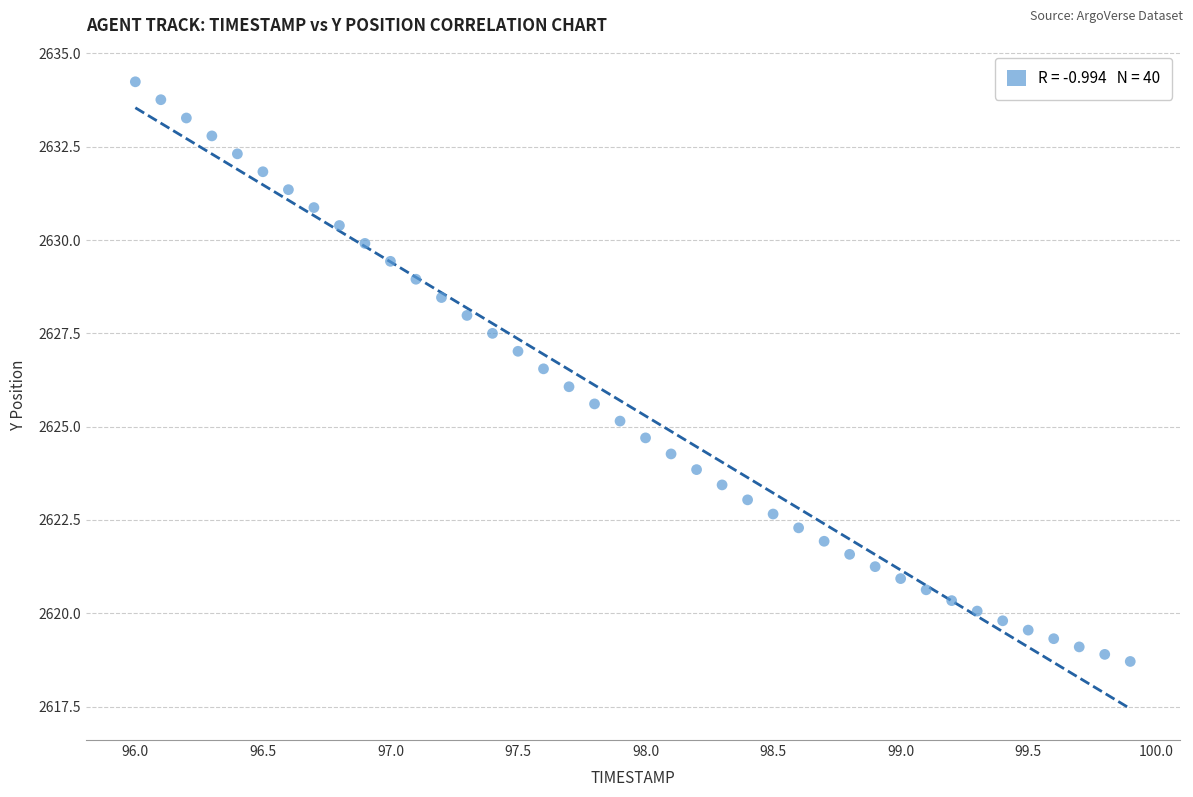

What is the range of Y values (max minus min)?

15.5